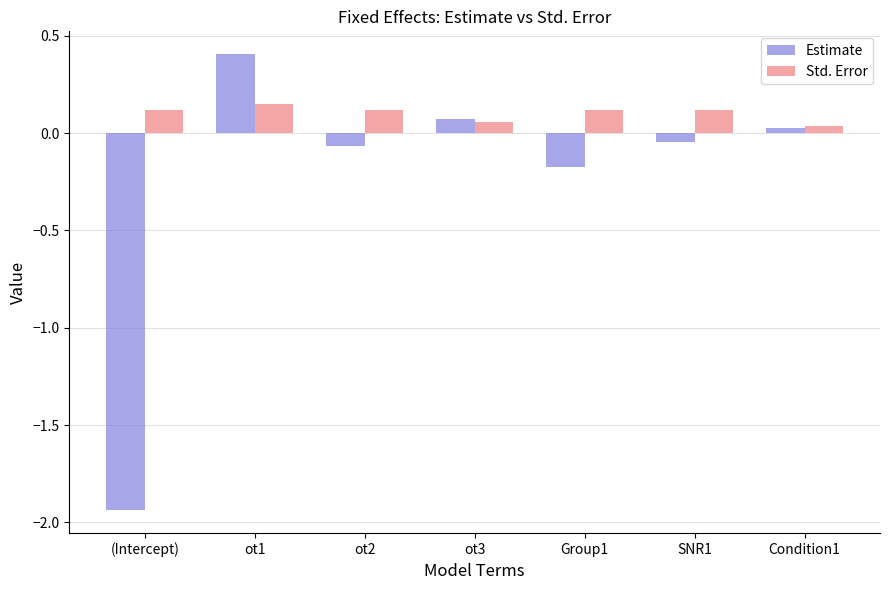

How many bars are there in total?

14